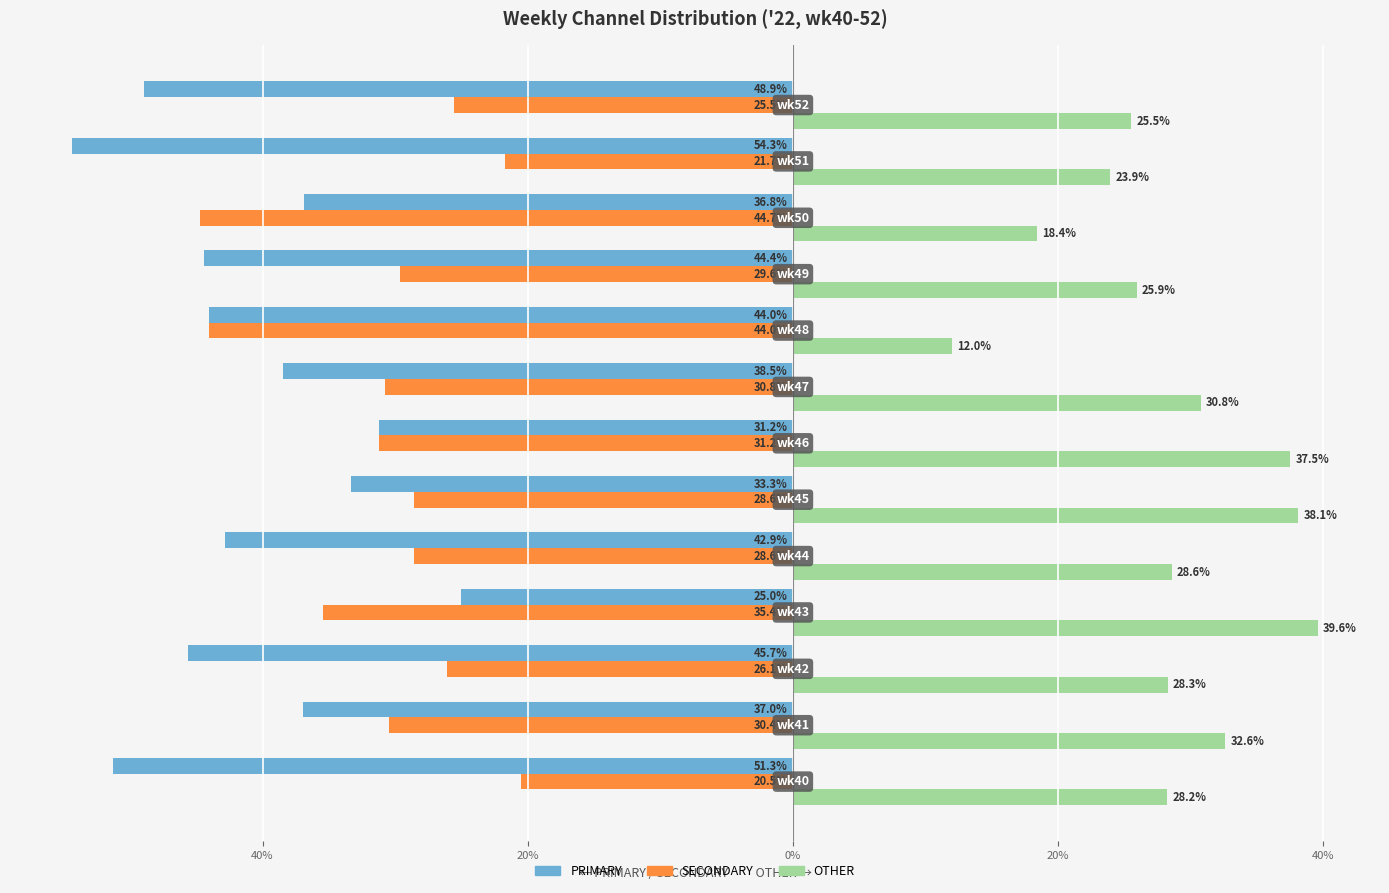

What are all the series names shown in the legend?

PRIMARY, SECONDARY, OTHER